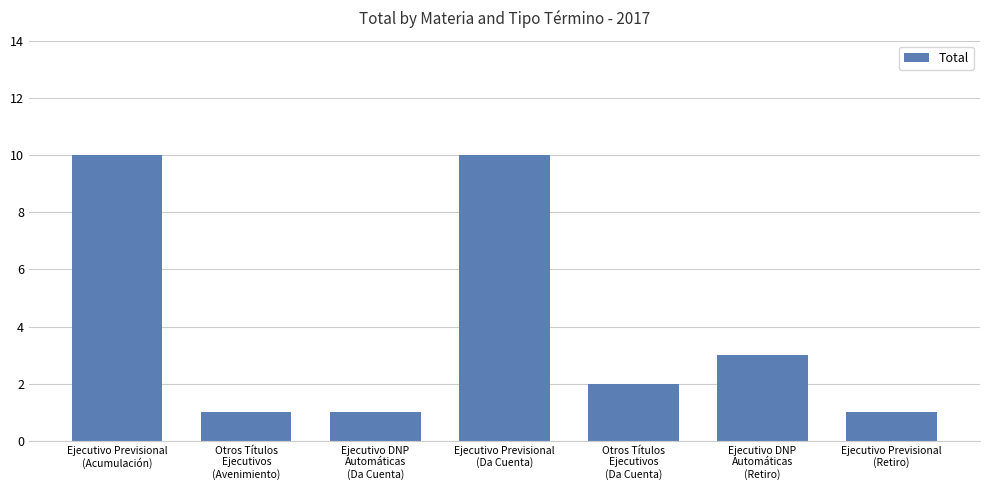

What is the value of the 6th bar from the left?

3